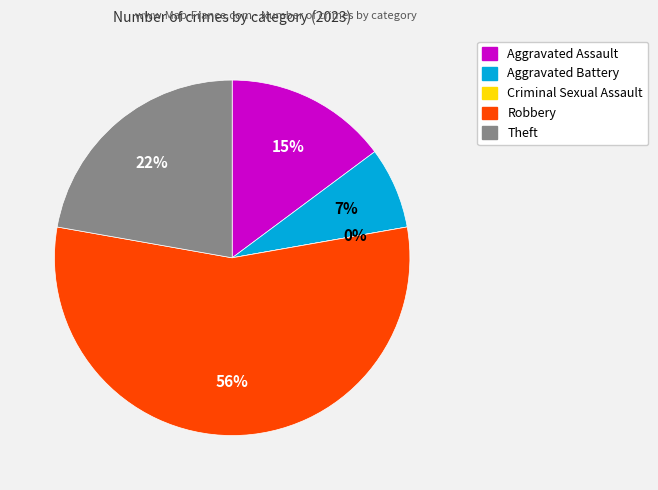

What percentage is the Robbery slice, to the nearest percent?

56%